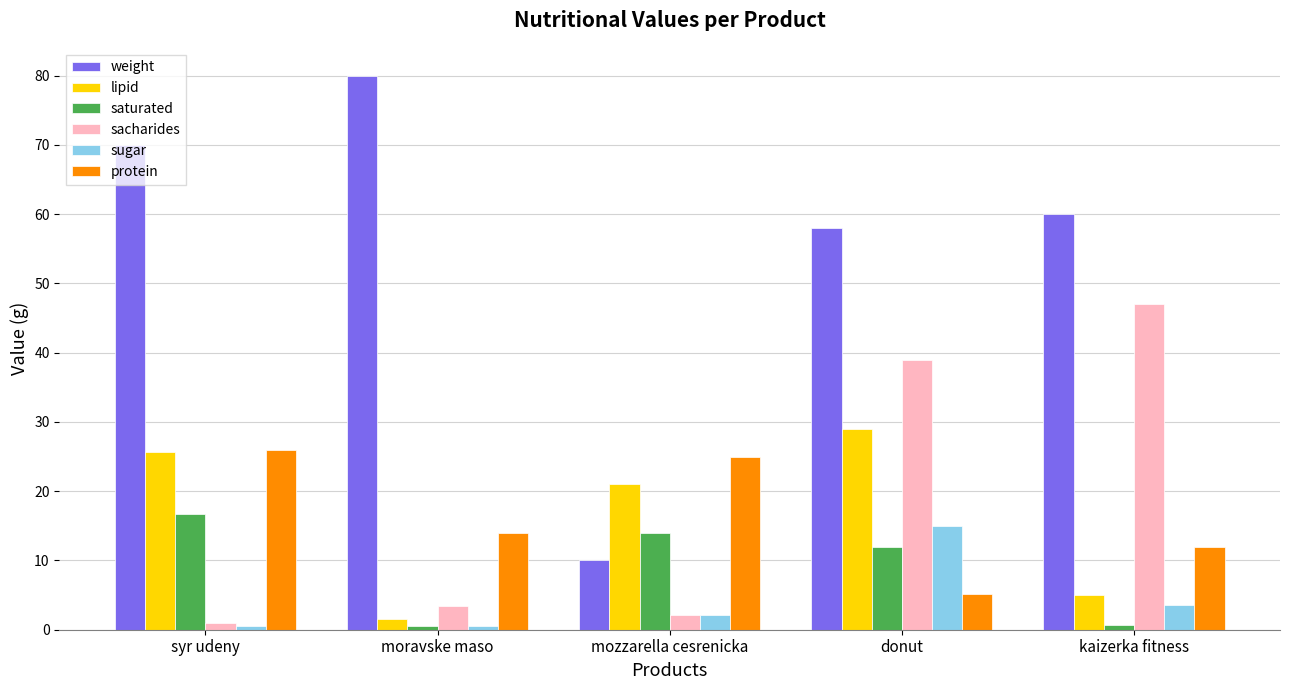

Rank the series at donut from lowest to highest value.

protein, saturated, sugar, lipid, sacharides, weight